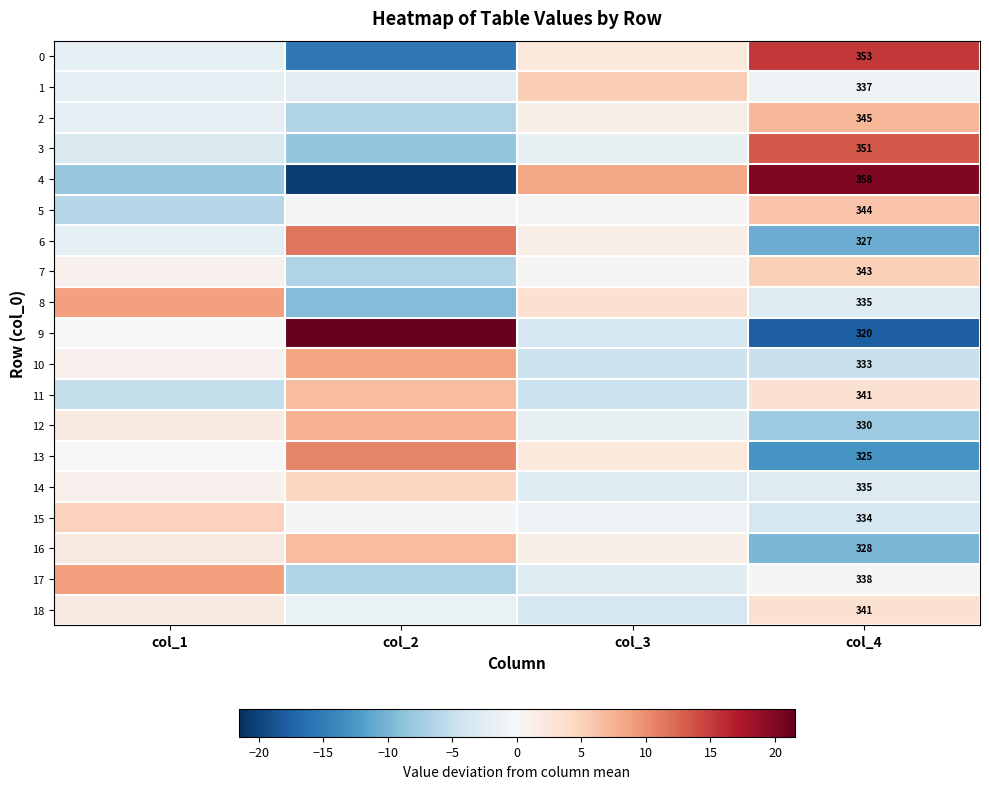

Which series has the widest spread of values?

4